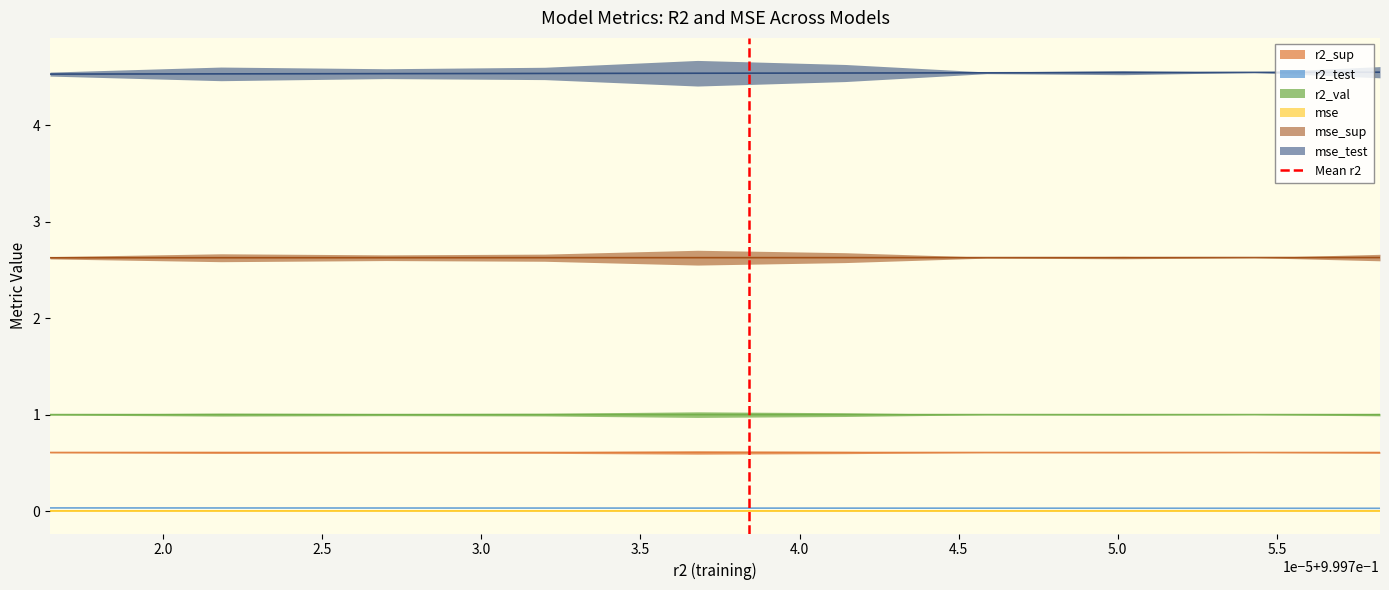

What is the difference between the maximum and minimum values?

1